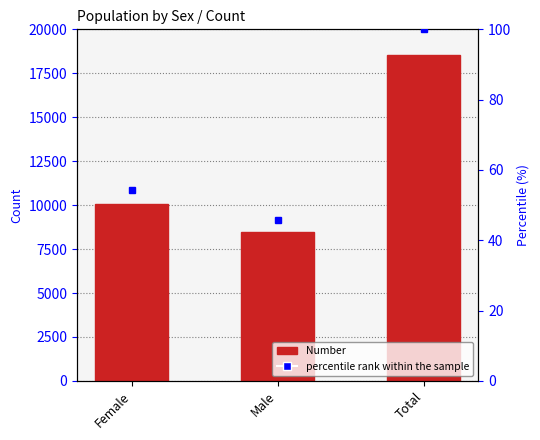

What is the greatest value displayed?

18549